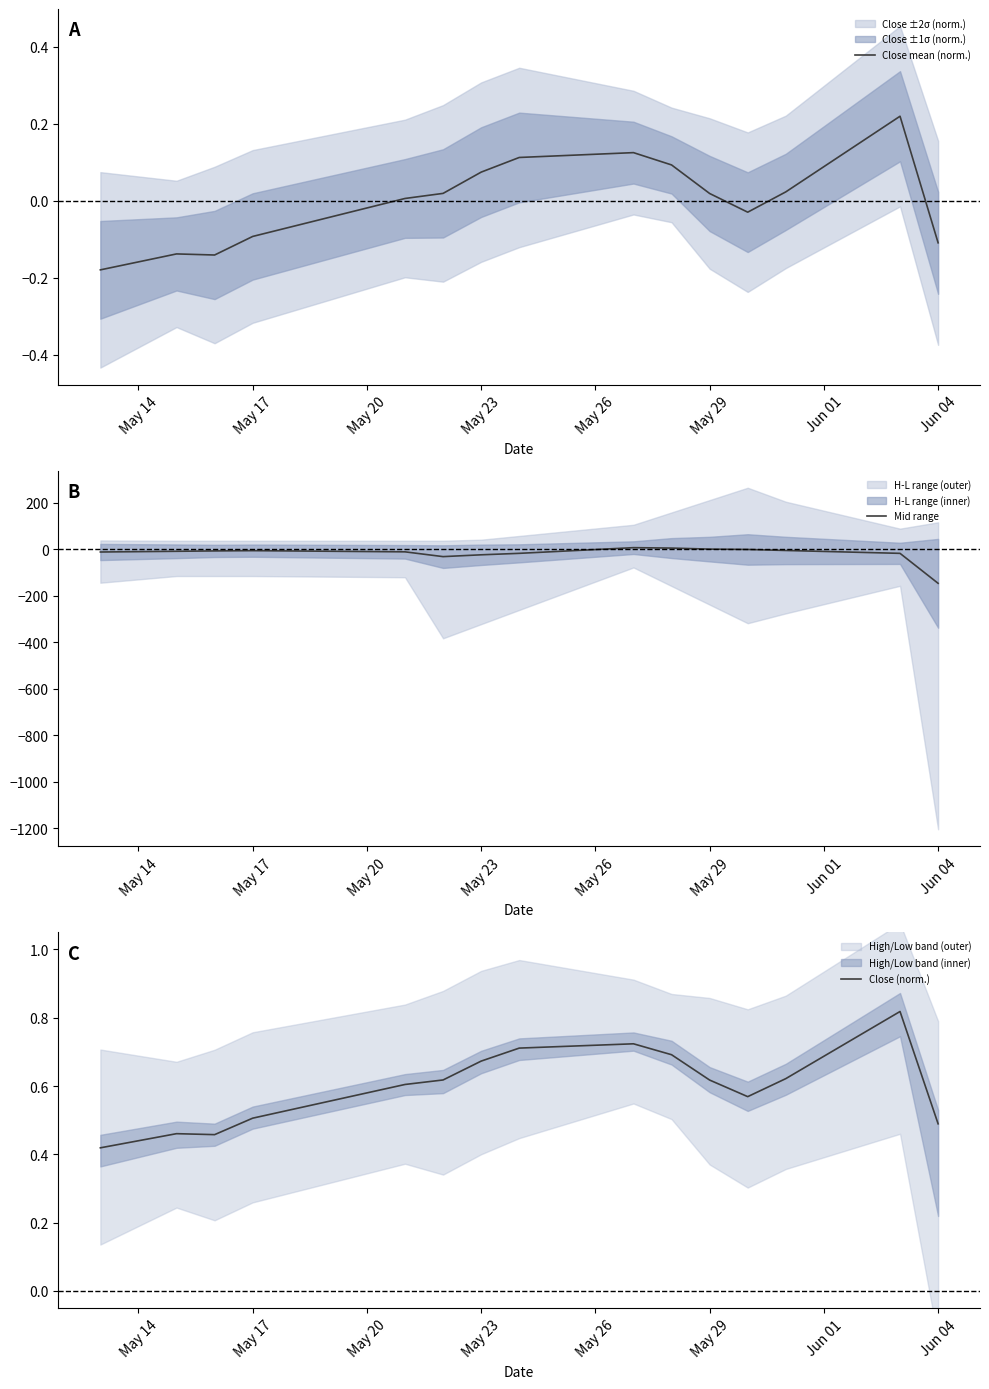

The value of Close (norm.) at May 29 is 0.2. True or false?

False